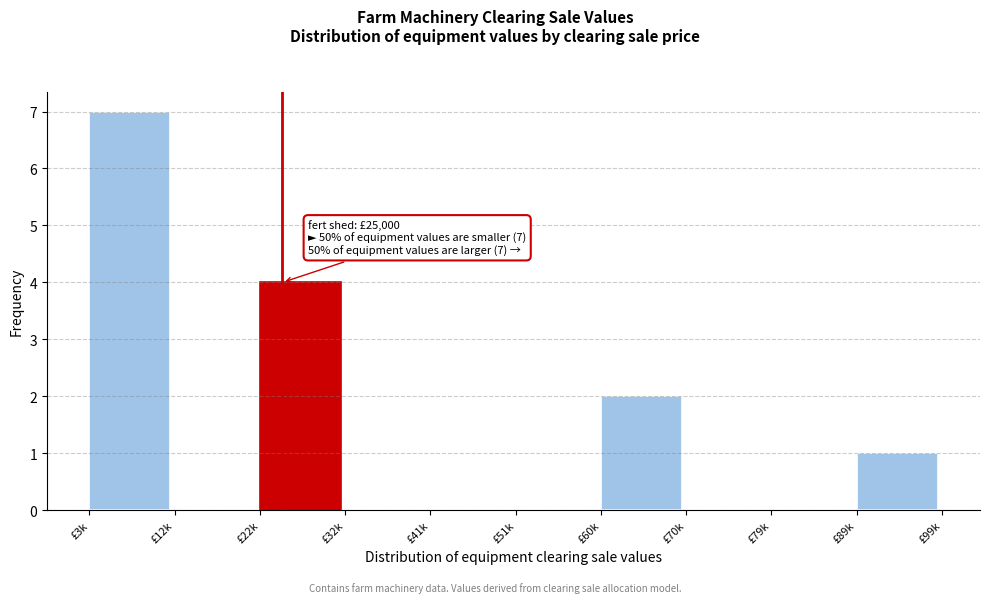

Reading right to left, transcribe all the data shown in this chart.

£89k=1	£79k=0	£70k=0	£60k=2	£51k=0	£41k=0	£32k=0	£22k=4	£12k=0	£3k=7